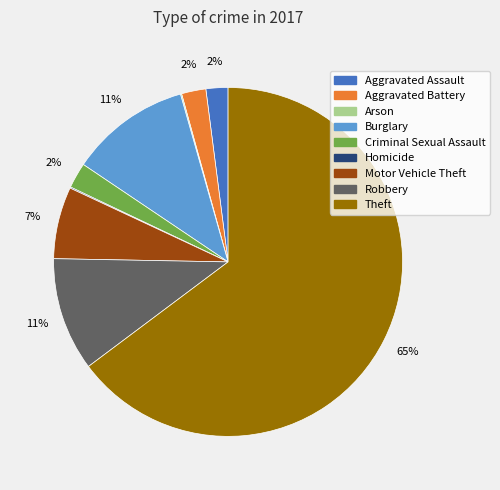

Is there a majority slice in this chart?

Yes